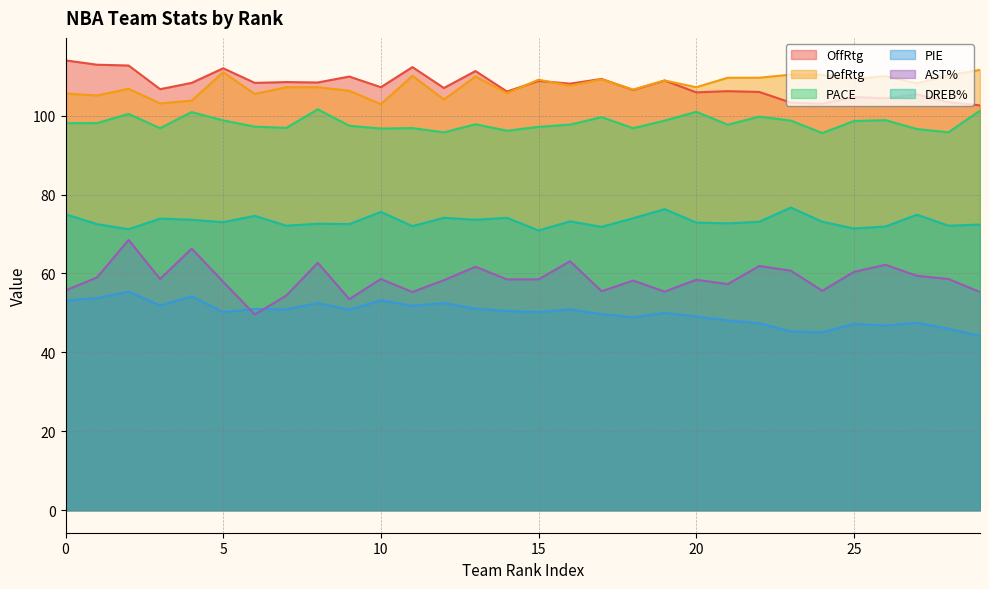

What value does the OffRtg series have at 0?

114.0